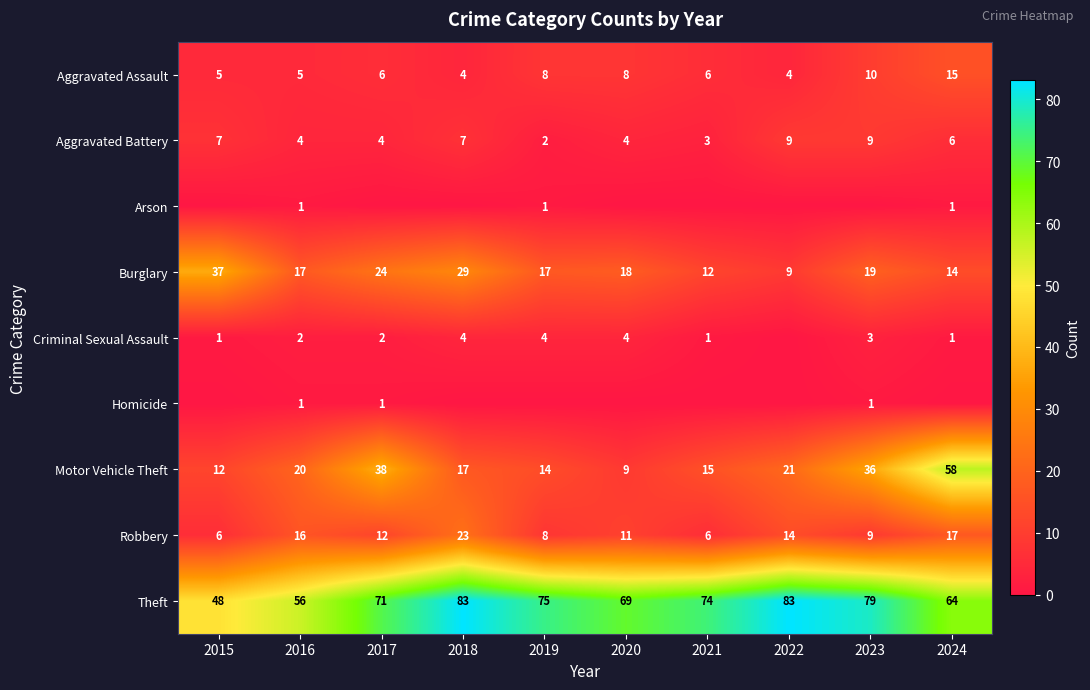

What is the spread (max minus min) of values at 2016?

55